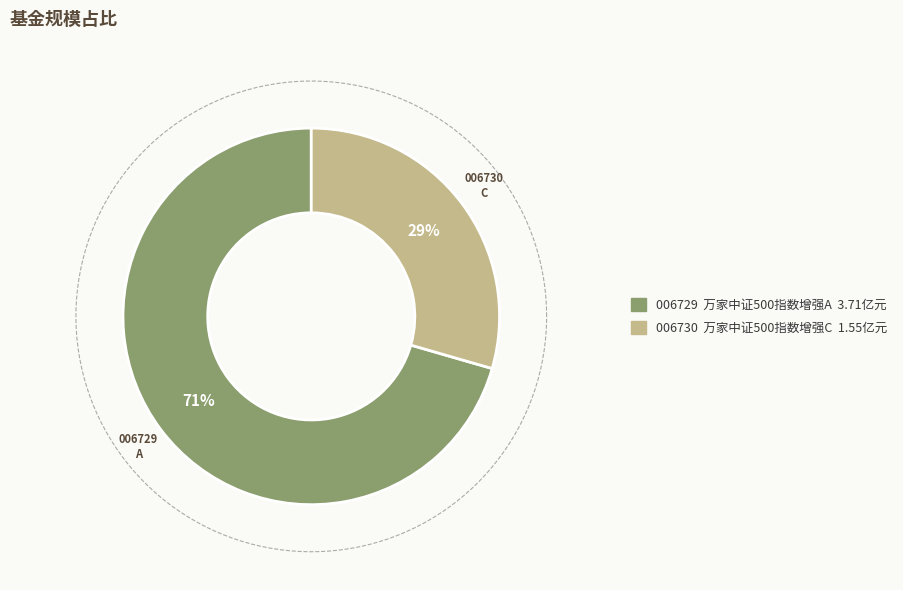

Which has a higher value, 万家中证500指数增强C or 万家中证500指数增强A?

万家中证500指数增强A